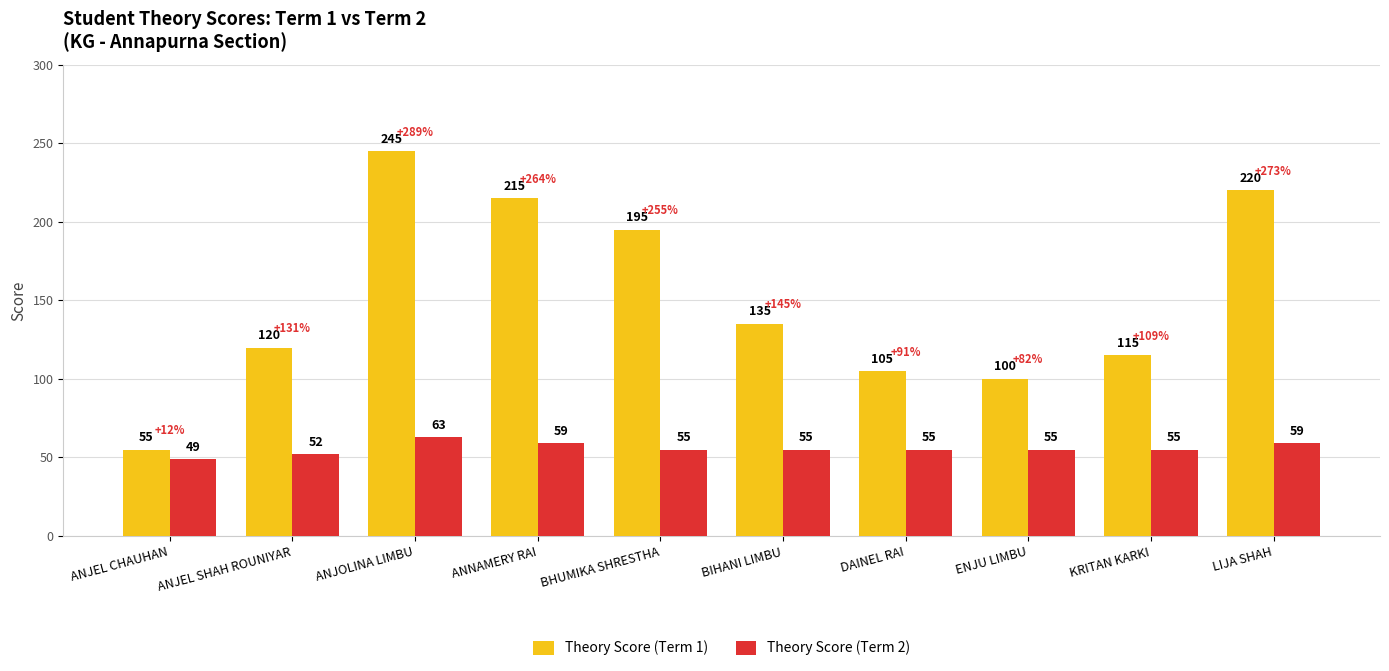

Between ANNAMERY RAI and ENJU LIMBU, which series saw the biggest shift?

Theory Score (Term 1)